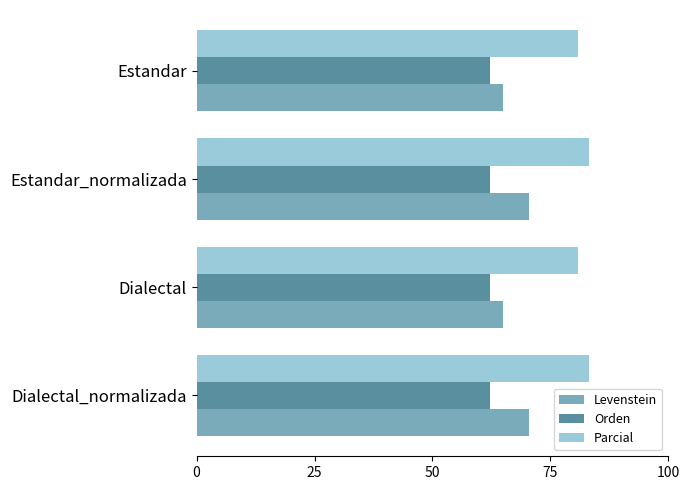

Is it true that Parcial equals 80.8 at Estandar?

True